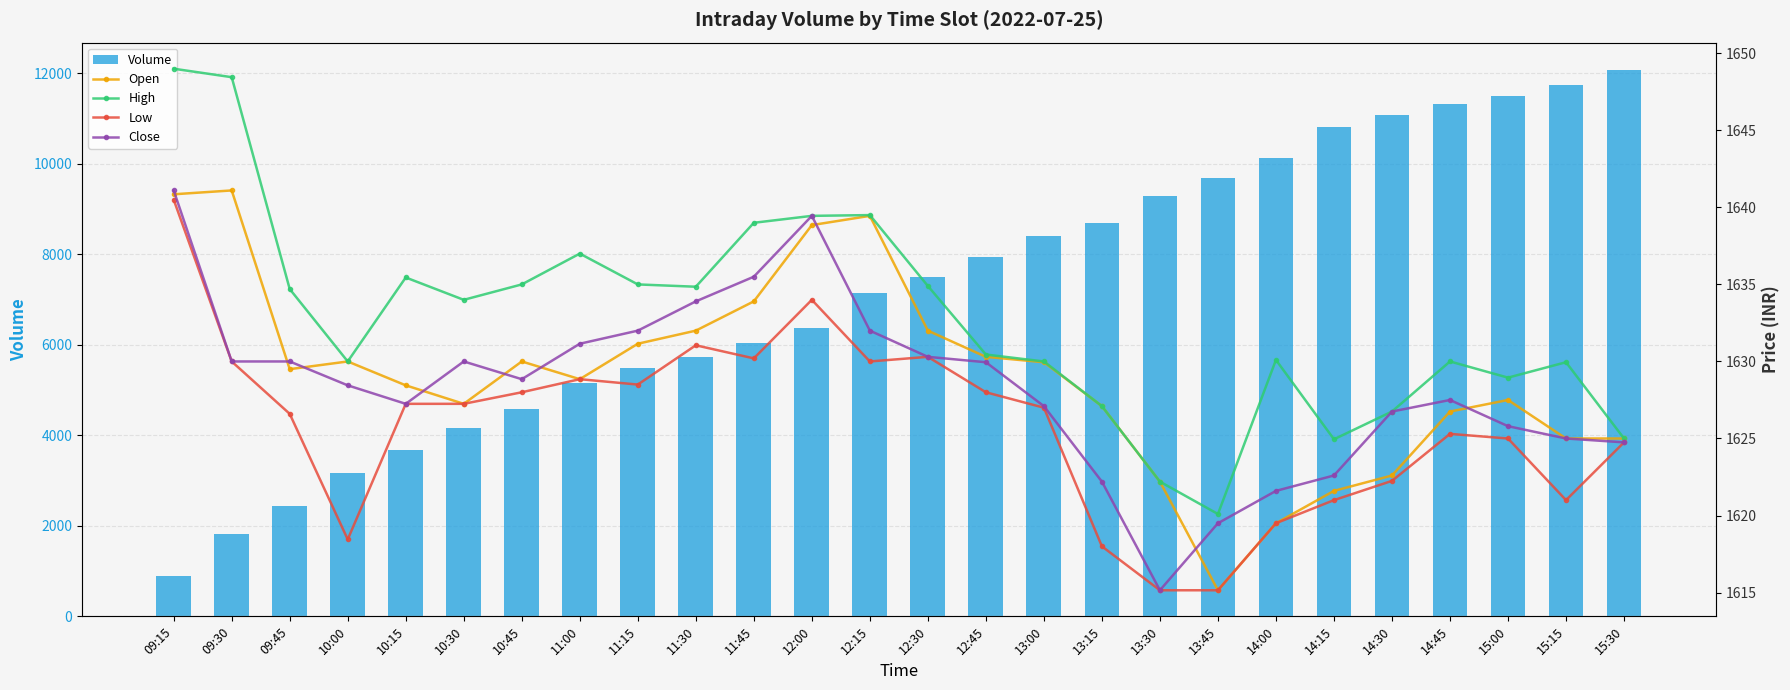

What is the label of the 10th bar from the right?

13:15